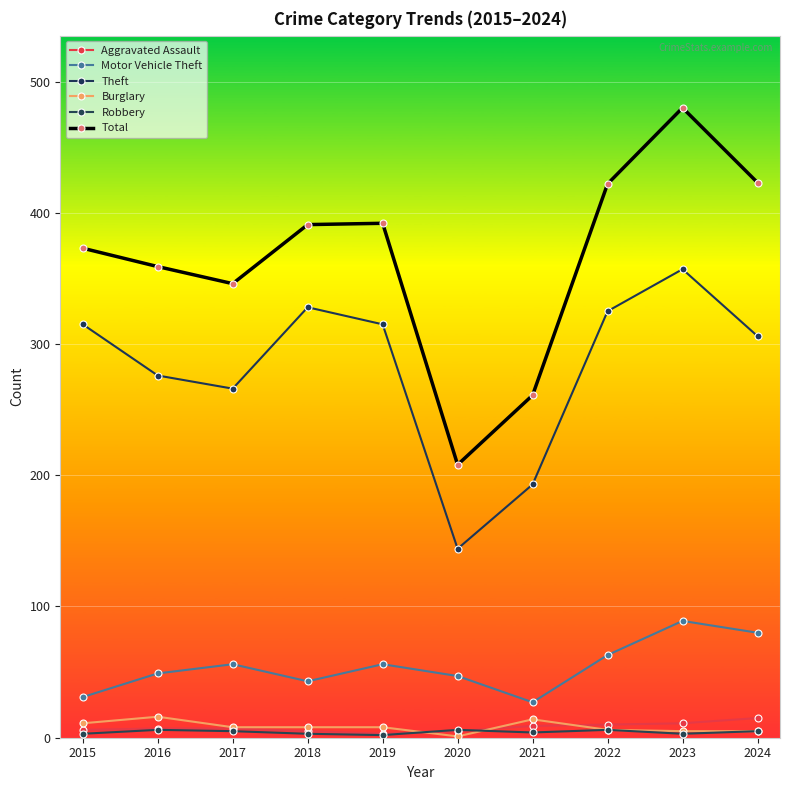

Which category has the highest value in the Robbery series?

2016